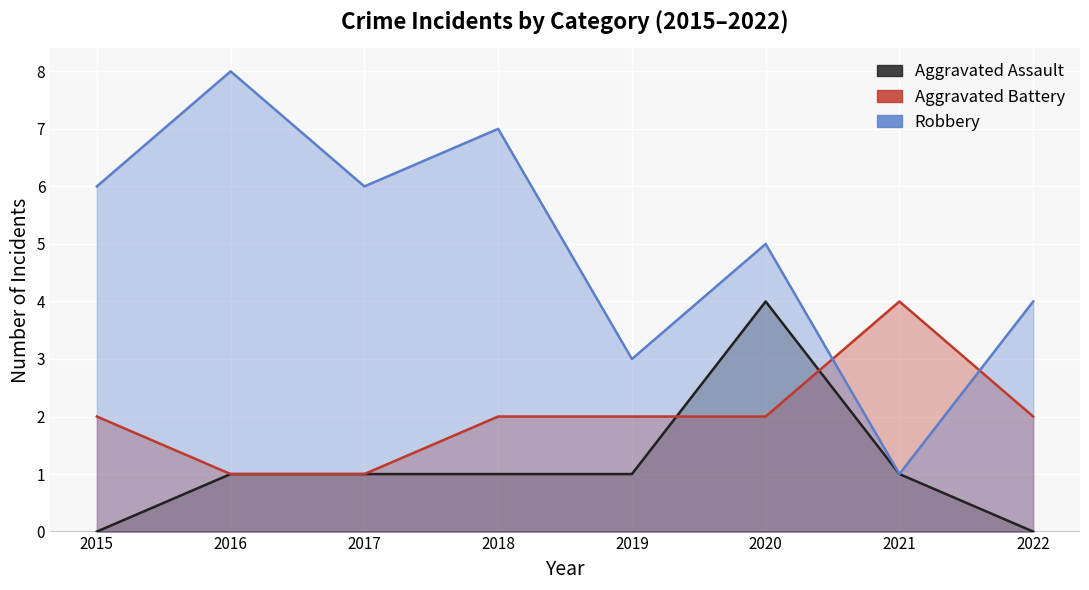

Between 2017 and 2016, which is larger?

2017